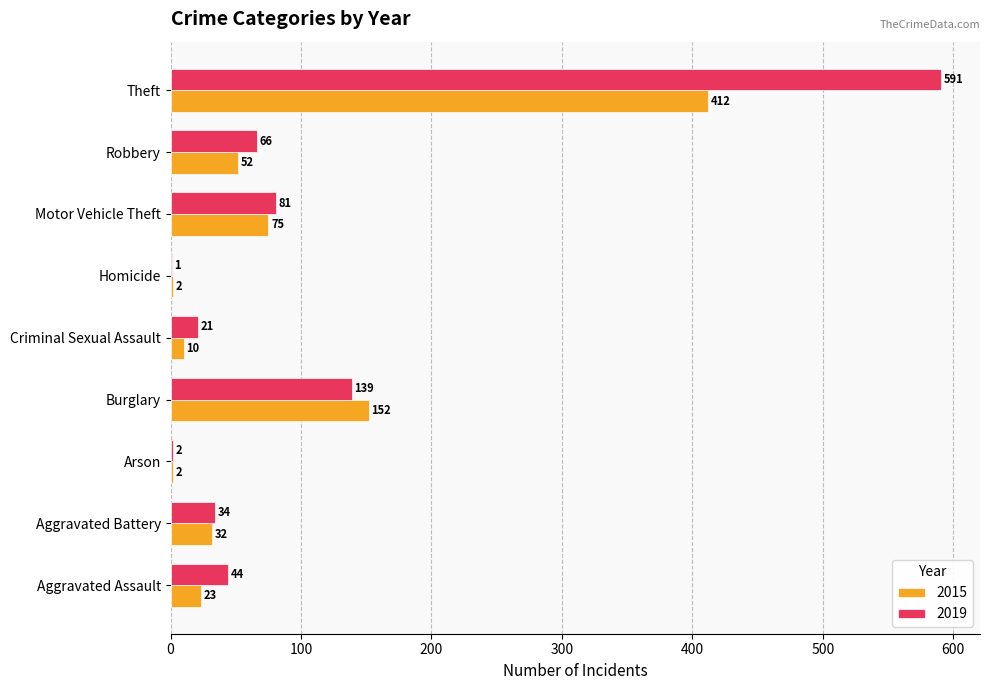

Which series has the largest total across all categories?

2019